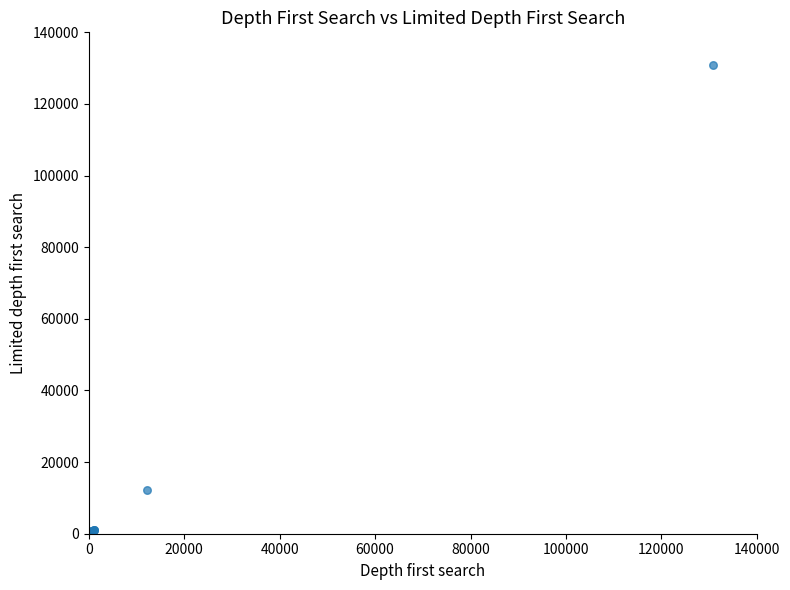

What Y value in the scatter plot is closest to 65394?

12296